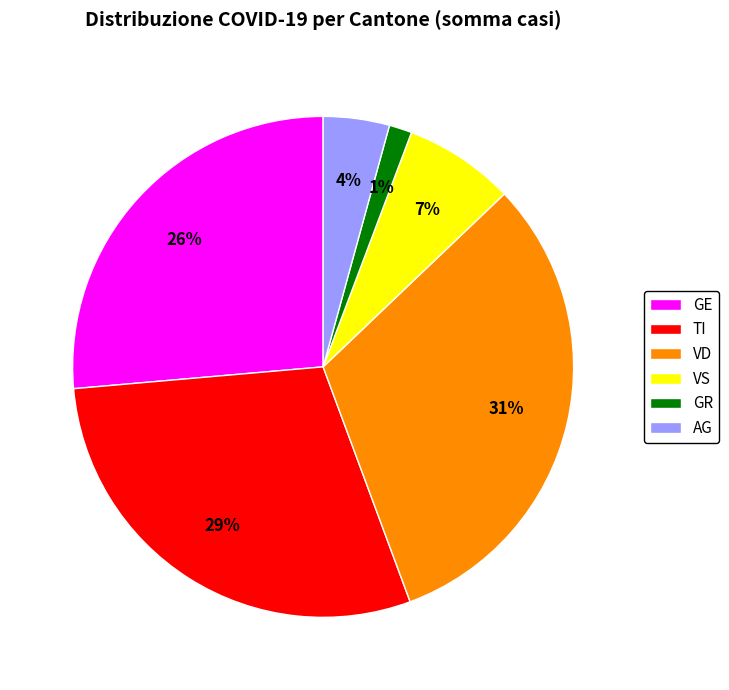

Which category has the smallest portion of the pie?

GR